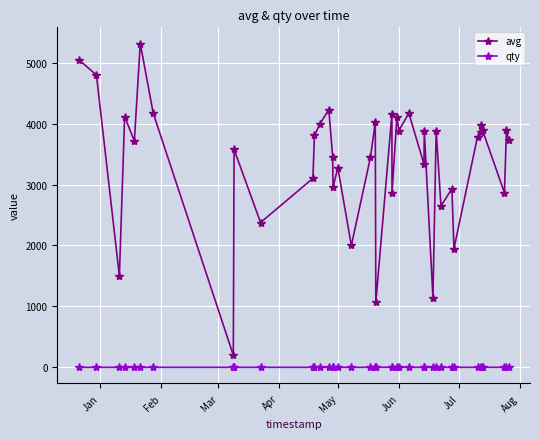

Rank the series by their maximum value, from highest to lowest.

avg, qty